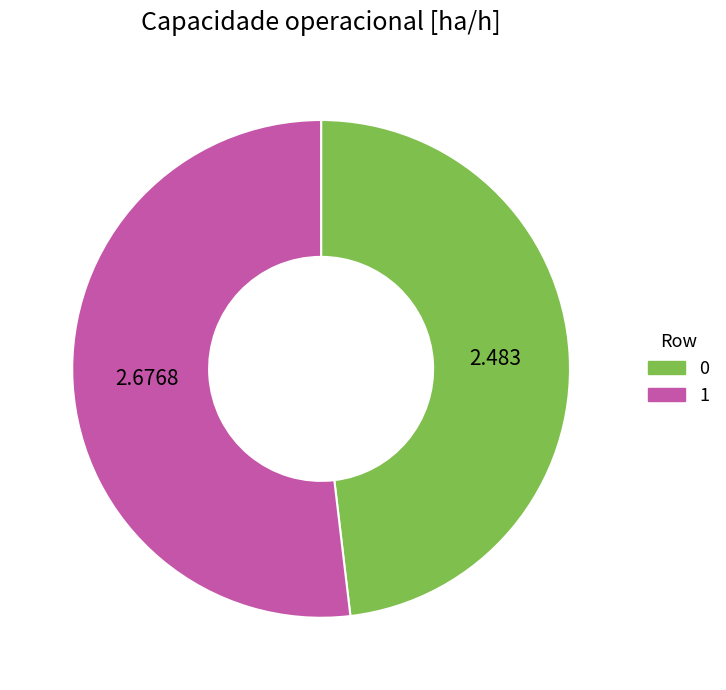

True or false: 1 accounts for 52% of the total.

True